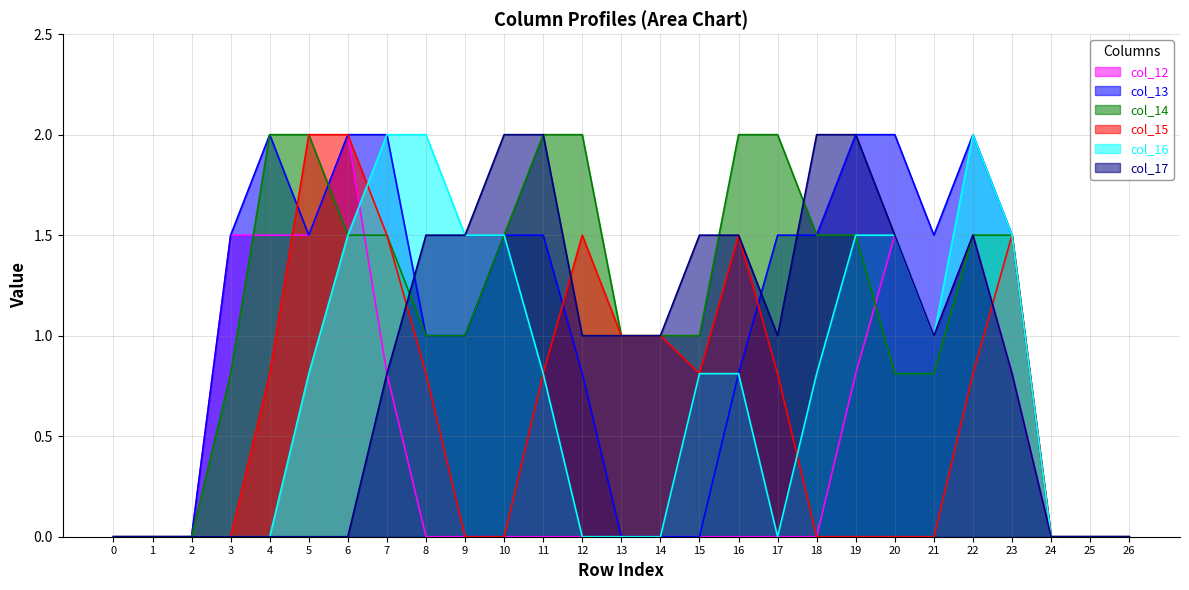

At which category is the sum across all series the highest?

22